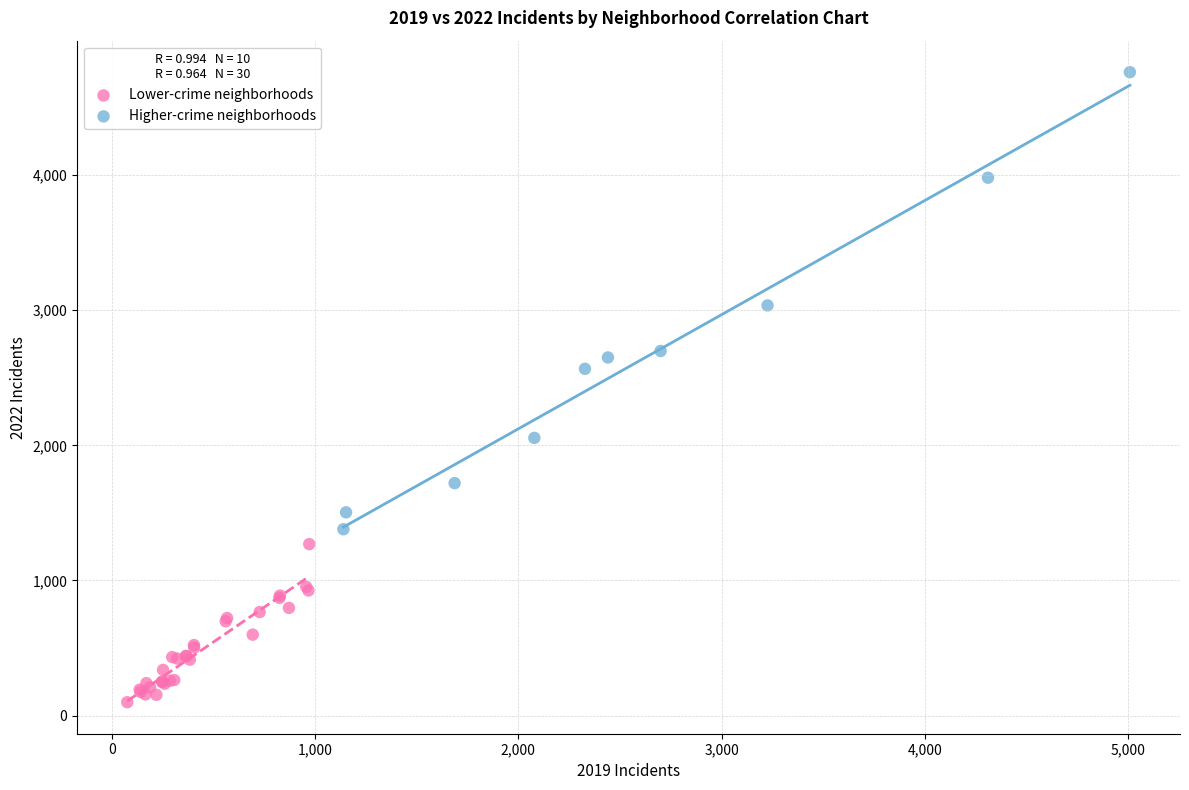

What are all the series names shown in the legend?

Lower-crime neighborhoods, Higher-crime neighborhoods